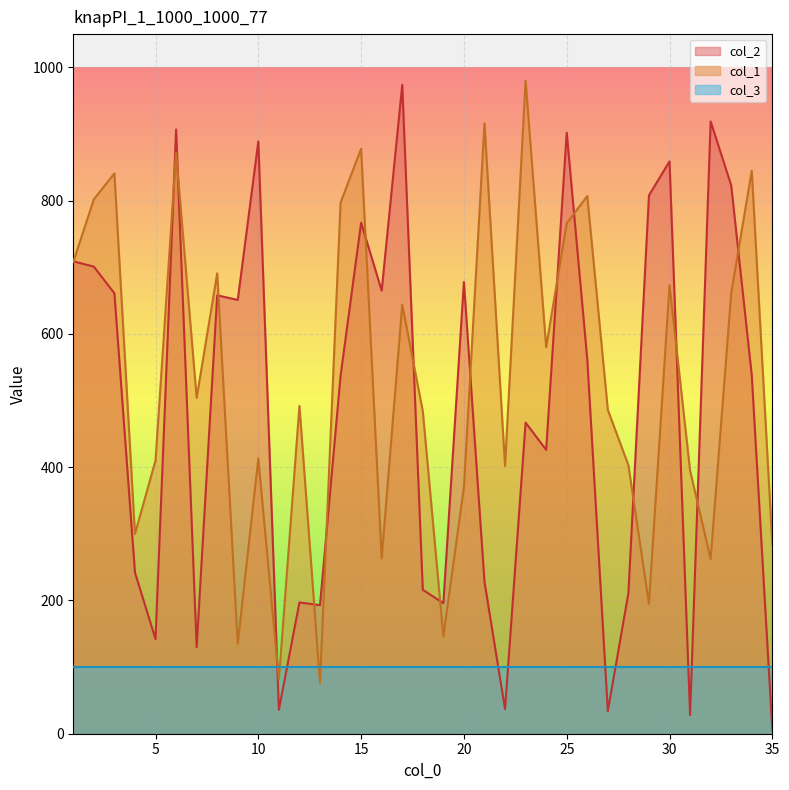

What is the value of the col_2 point at the 18th from the left?

216